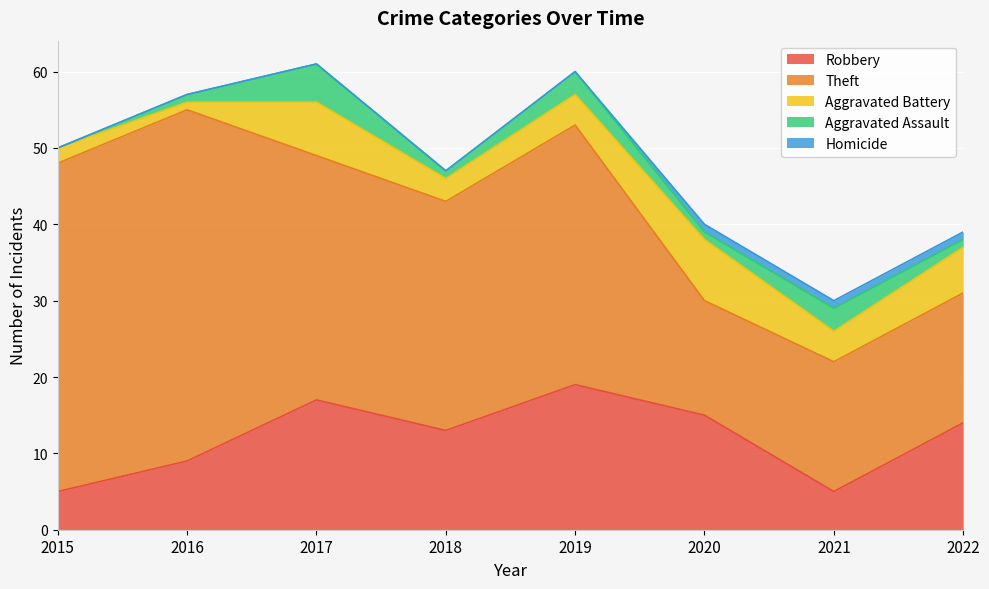

The Homicide series shows -1 at 2015. True or false?

False